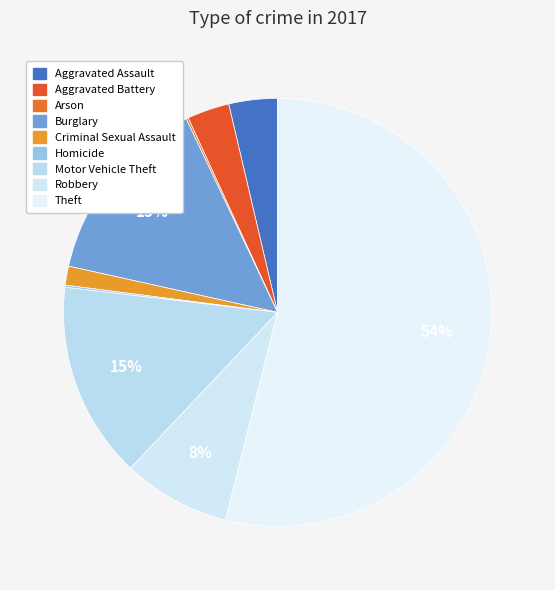

What is the largest slice in the pie chart?

Theft